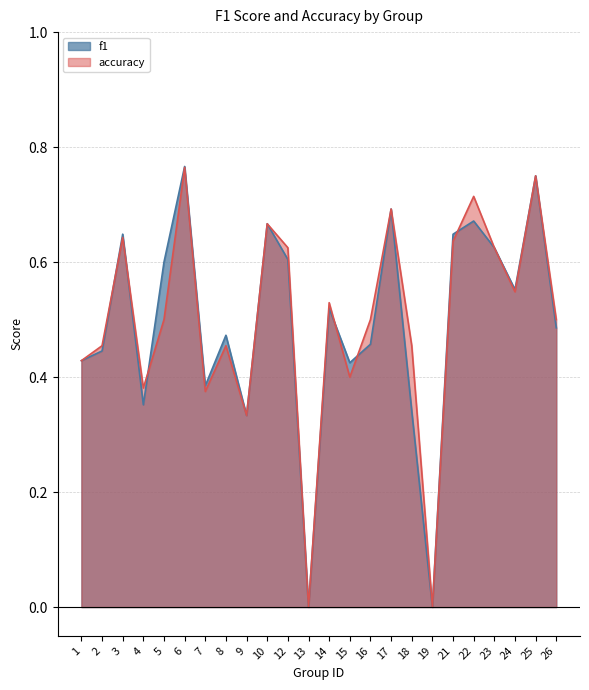

Is the value of f1 at 19 greater than the value of accuracy at 14?

No